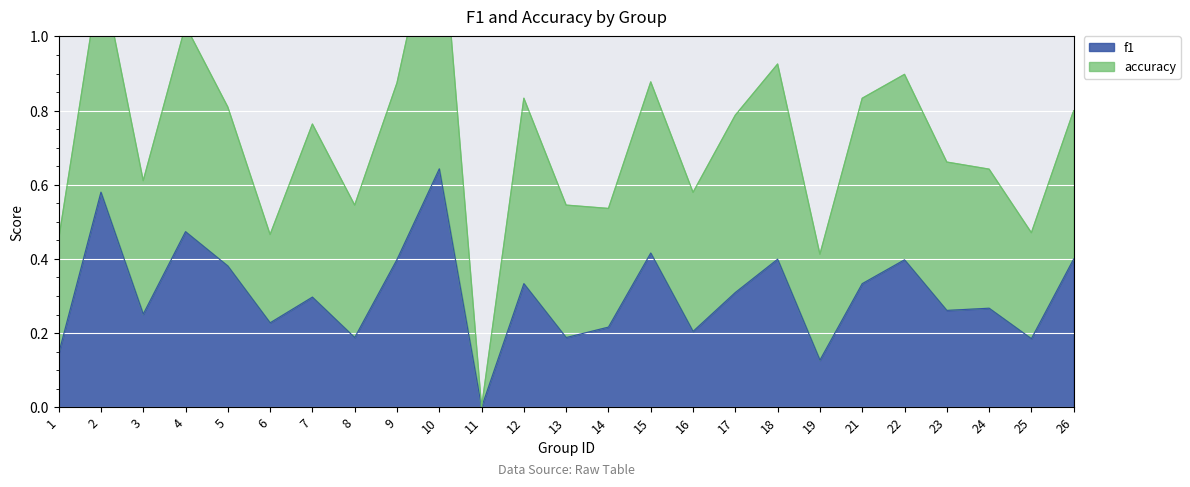

Where is the first local maximum?

2